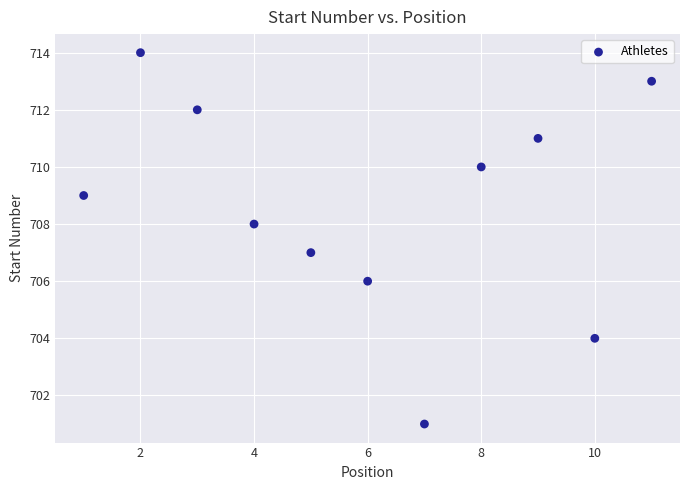

What is the average Y value?

709